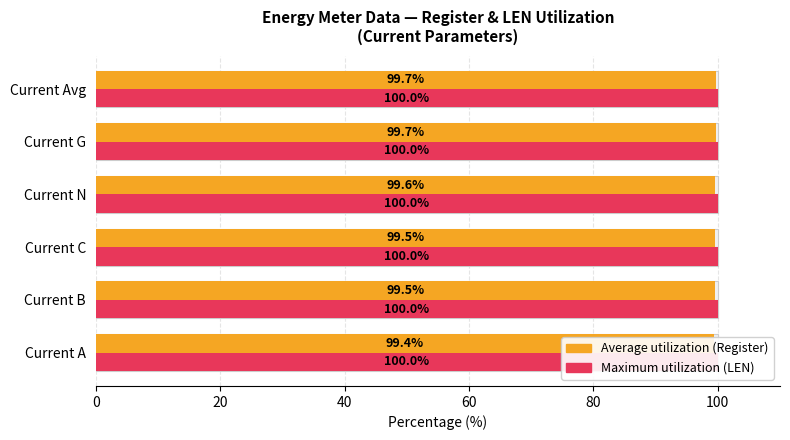

At 80, list the series in order from smallest to largest.

Maximum utilization (LEN), Average utilization (Register)